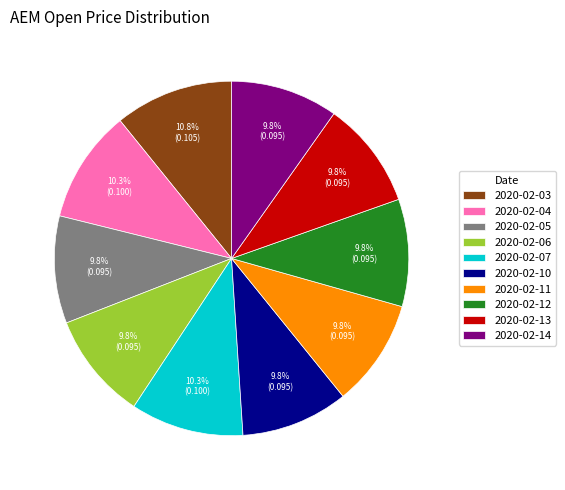

The 2020-02-14 slice represents 1% of the pie. True or false?

False